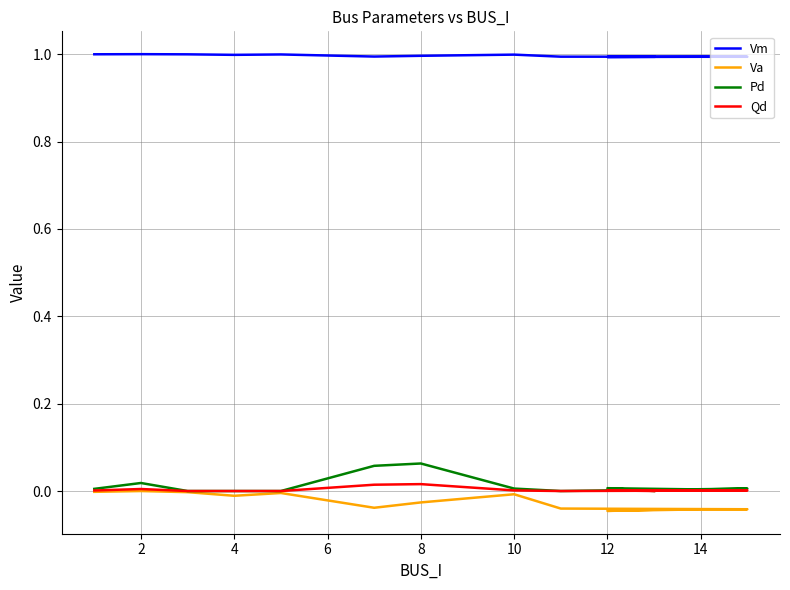

Is this an area chart (filled region under the line)?

No